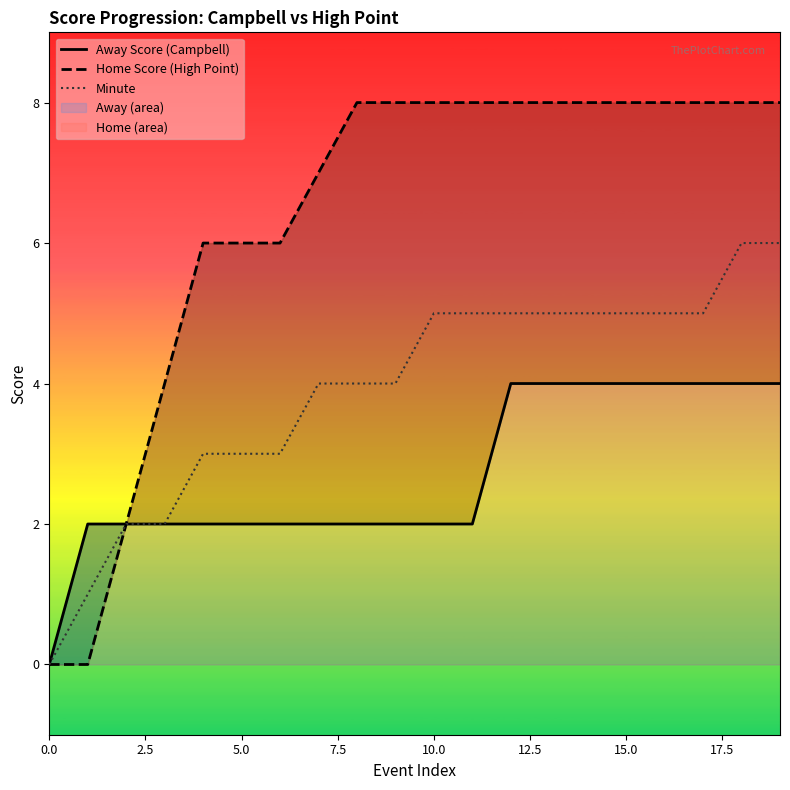

How many lines are shown in the chart?

3